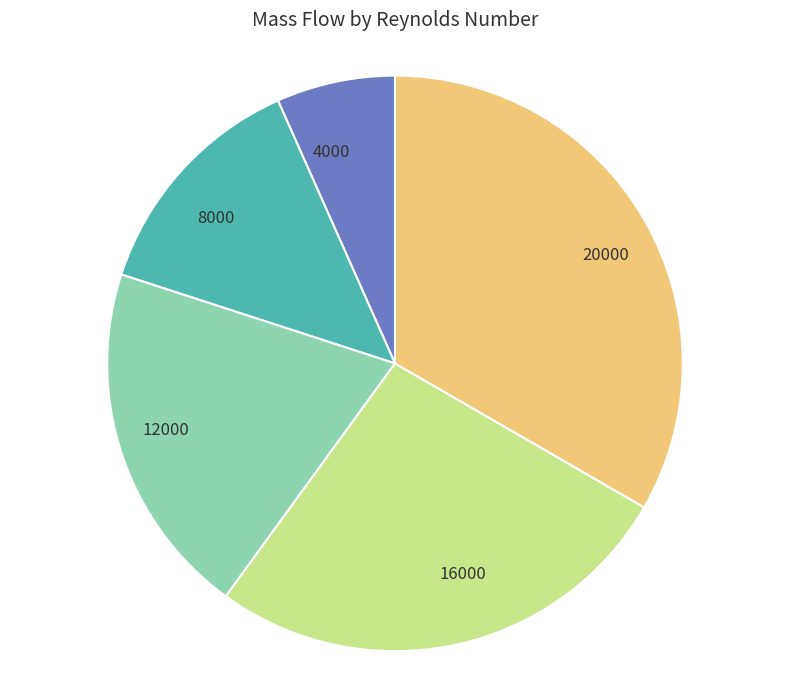

Is it true that 20000 is 33% of the pie?

True